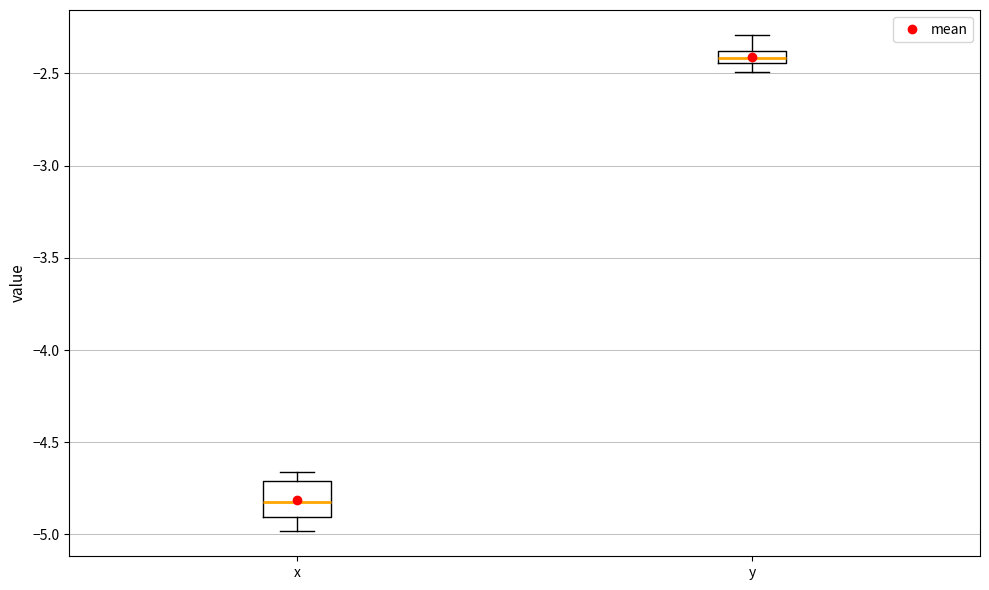

Comparing the boxes themselves (not the whiskers), which one is the tallest?

x